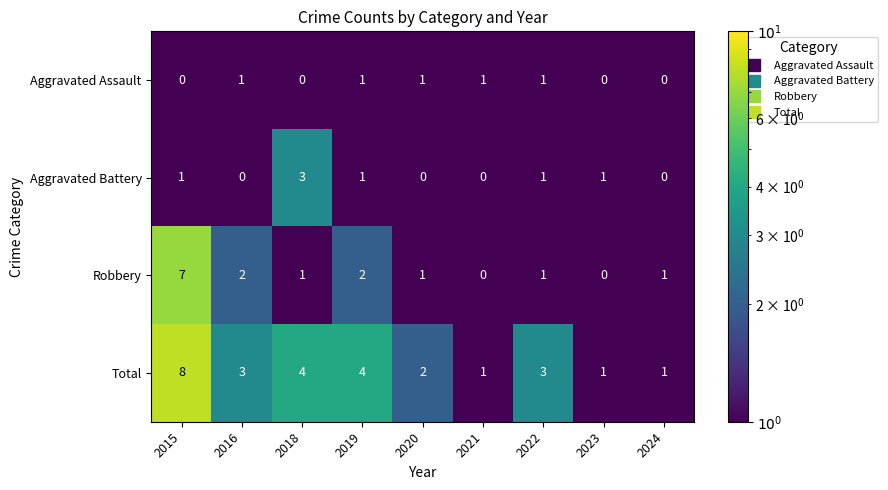

At which category does the chart reach its peak across all series?

2015